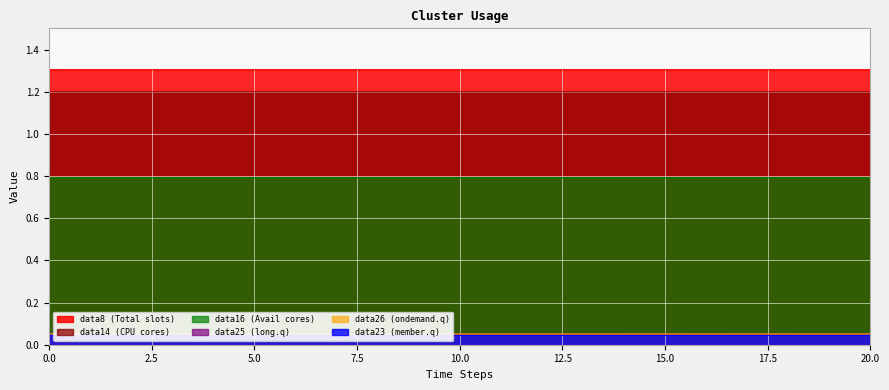

The value of data25 at 17 is 0.1. True or false?

True